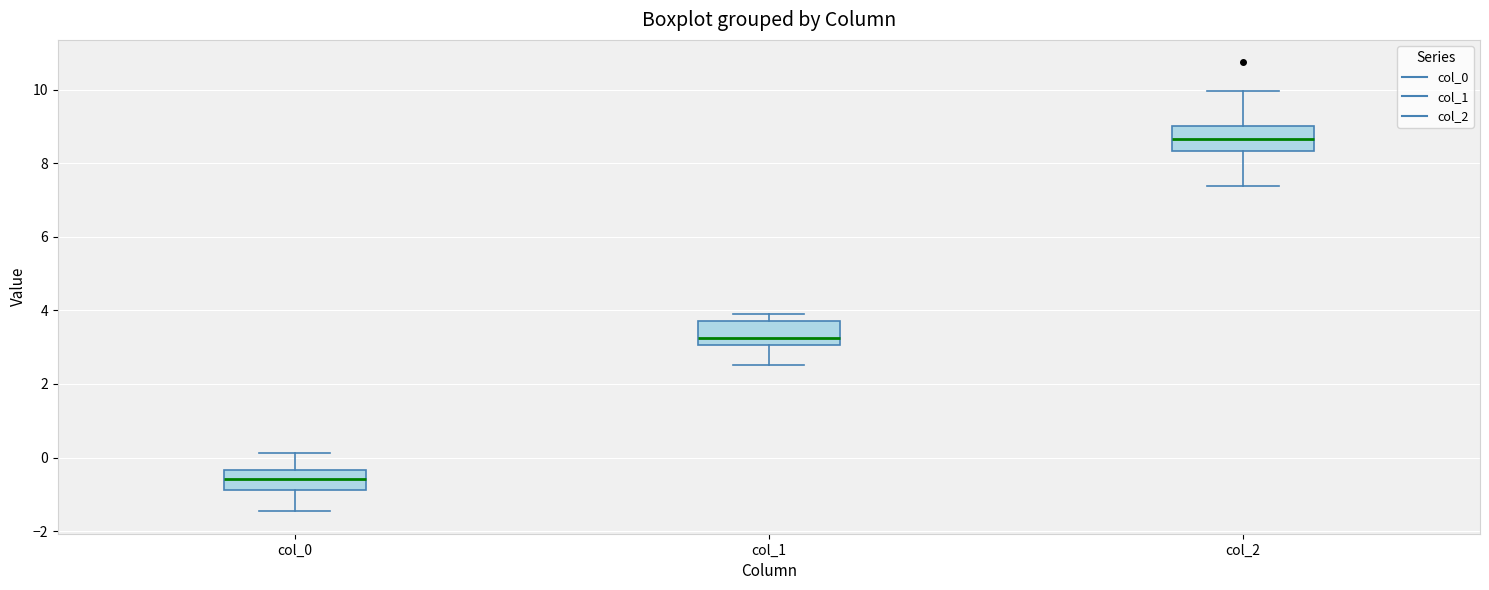

Reading left to right, transcribe this box plot: for each box, give where its median line is, the range the box spans, and where its two whiskers end, as read against the y-axis. The values are not printed on the chart, so give them approximately, as read against the axis.

col_0: median -0.6, box -0.8 to -0.4, whiskers -1.4 to 0.2
col_1: median 3.2, box 3.0 to 3.8, whiskers 2.6 to 3.8 (just above the box's upper edge)
col_2: median 8.6, box 8.4 to 9.0, whiskers 7.4 to 10.0